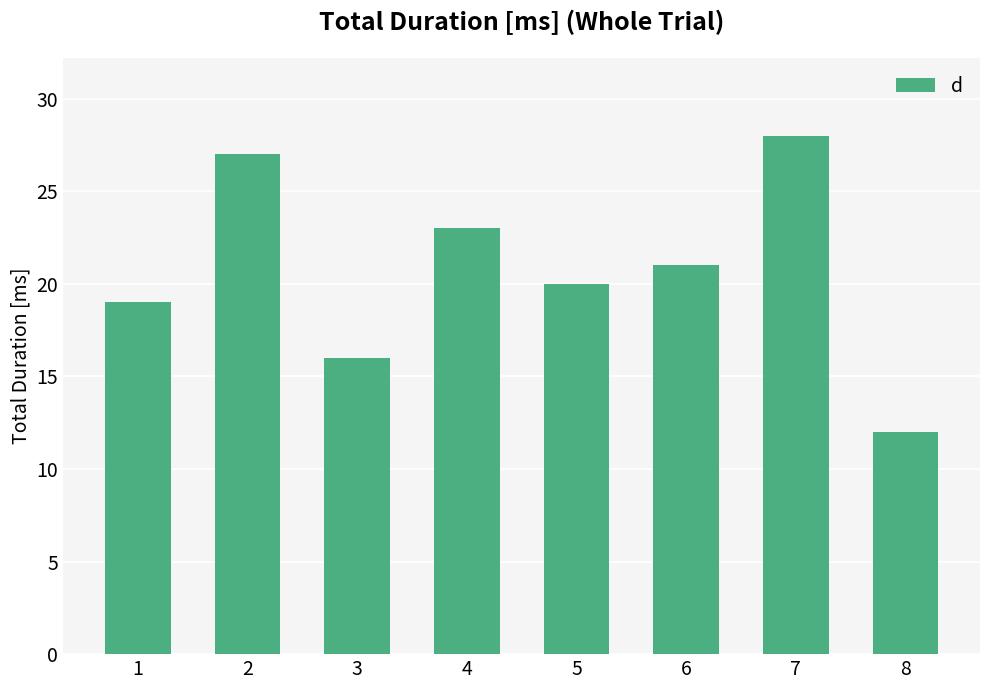

What is the greatest value displayed?

28